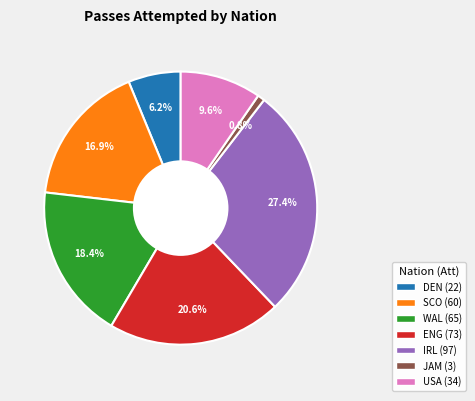

Does any single category account for the majority?

No